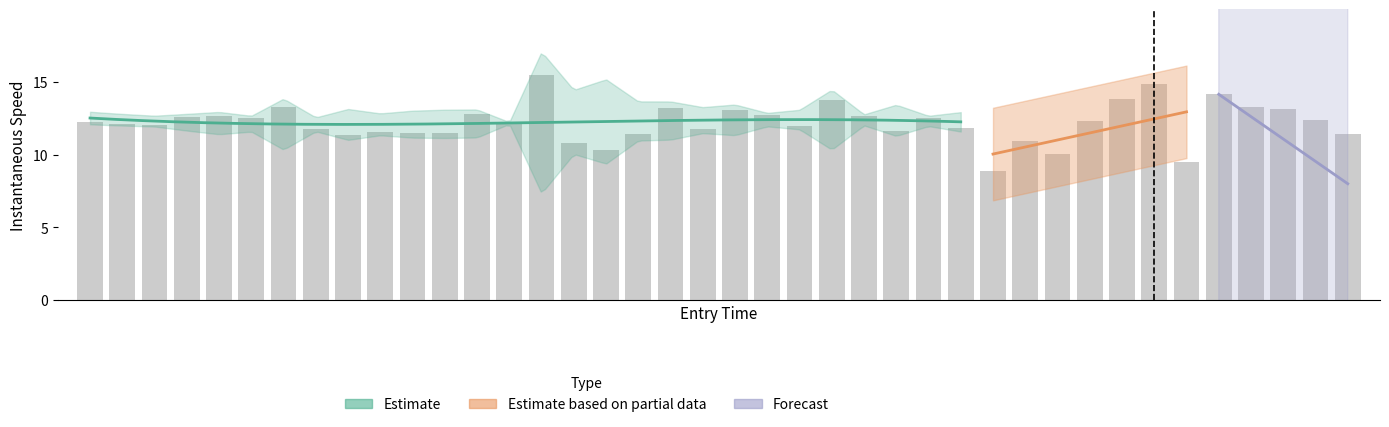

Reading right to left, extract all data points from this chart.

39=11.4	38=12.4	37=13.1	36=13.3	35=14.2	34=9.5	33=14.9	32=13.9	31=12.3	30=10.0	29=11.0	28=8.9	27=11.8	26=12.6	25=11.6	24=12.6	23=13.8	22=12.0	21=12.7	20=13.1	19=11.8	18=13.2	17=11.4	16=10.3	15=10.8	14=15.5	13=12.2	12=12.8	11=11.5	10=11.5	9=11.6	8=11.4	7=11.8	6=13.3	5=12.5	4=12.7	3=12.6	2=12.1	1=12.1	0=12.2